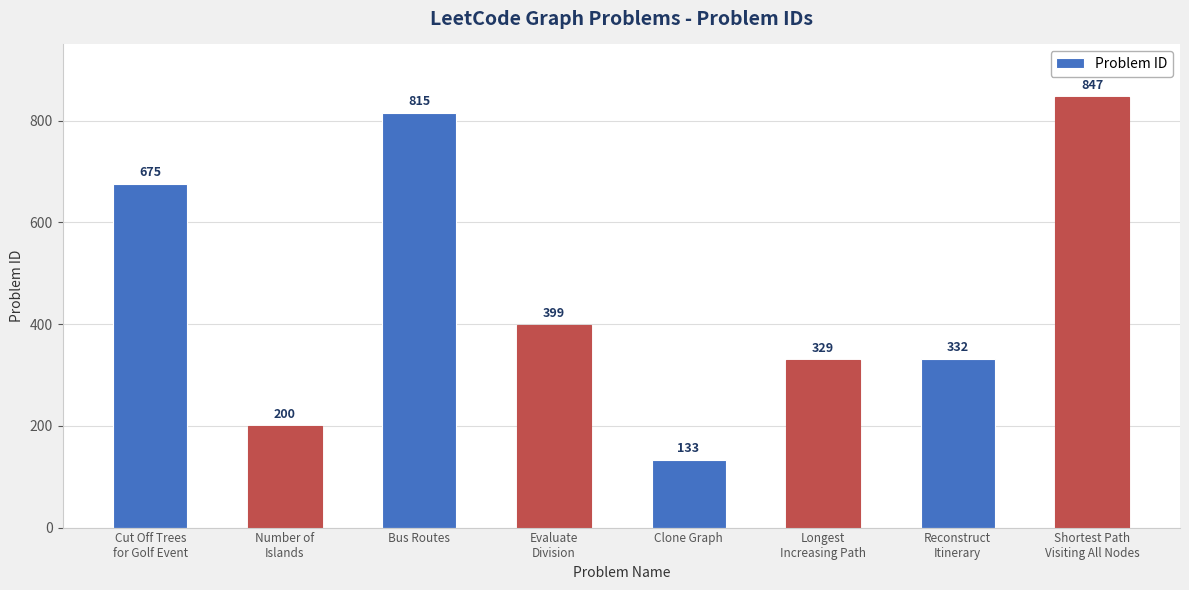

What is the label of the 6th bar from the right?

Bus Routes